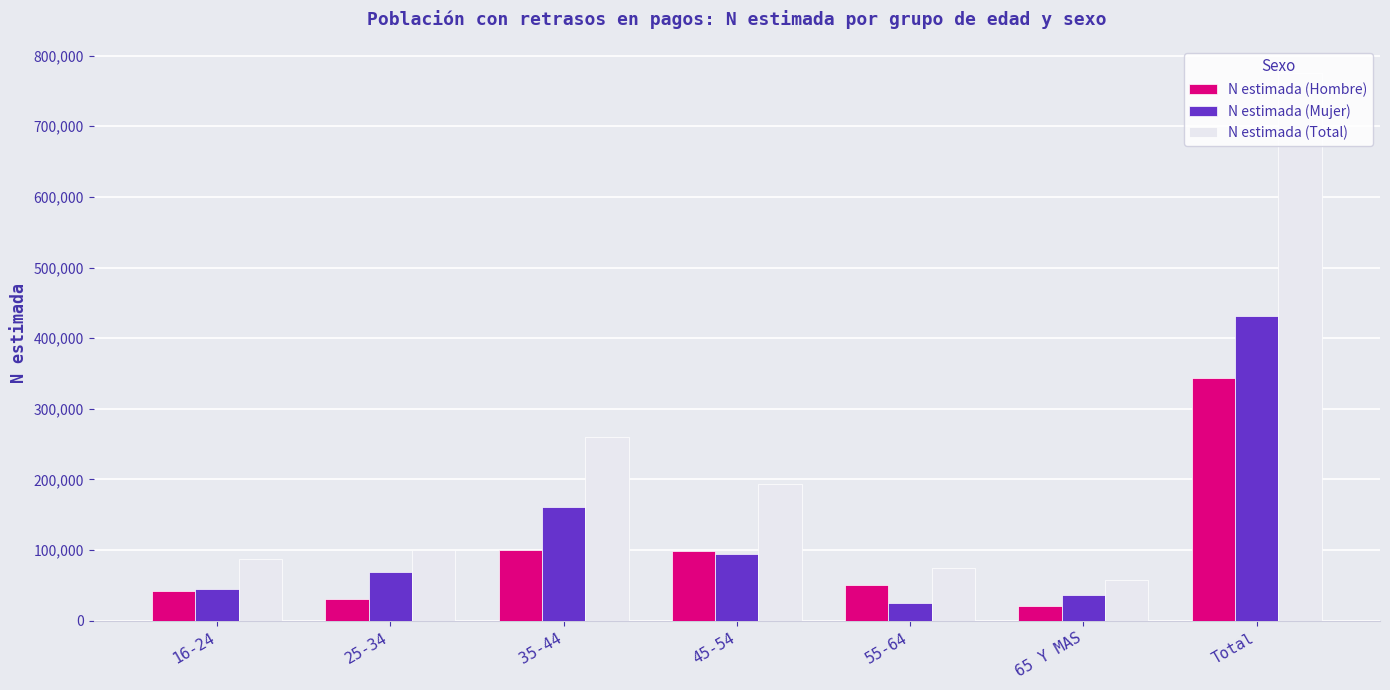

Where is N estimada (Total) nearest to the value 416495?

35-44